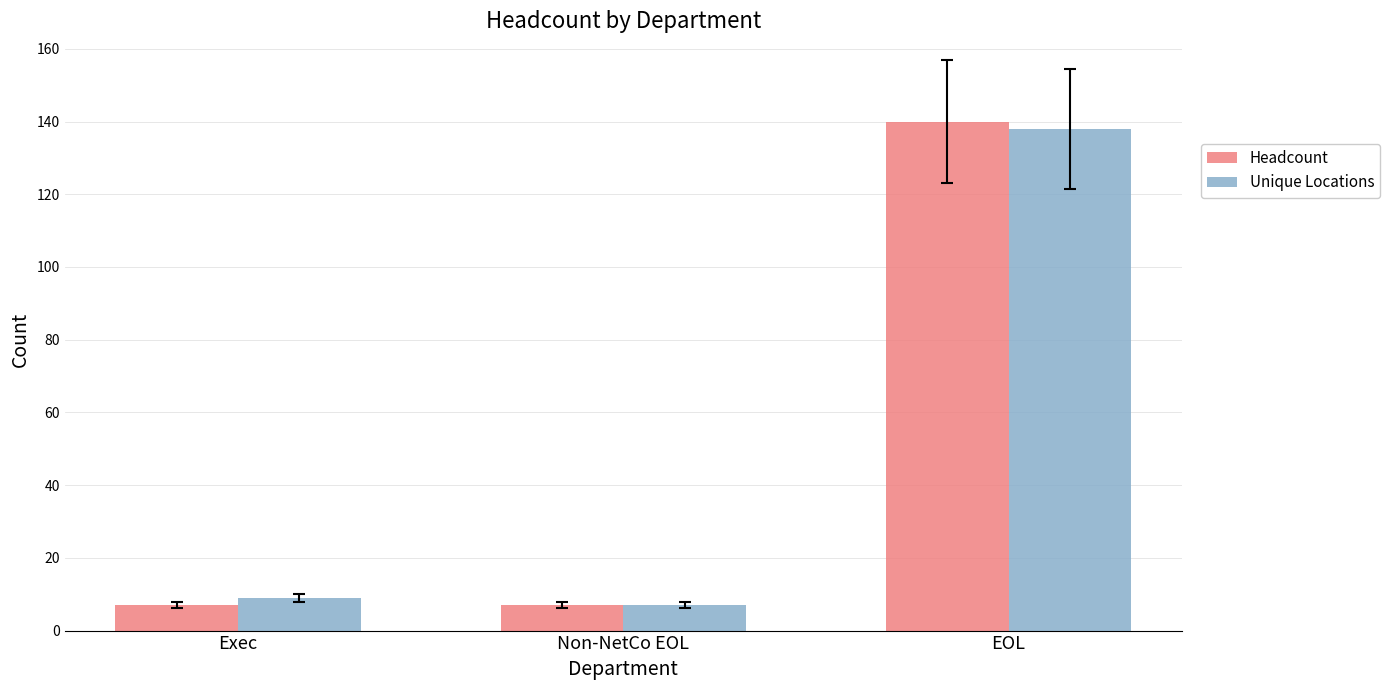

True or false: Unique Locations has a value of 7 at Non-NetCo EOL.

True